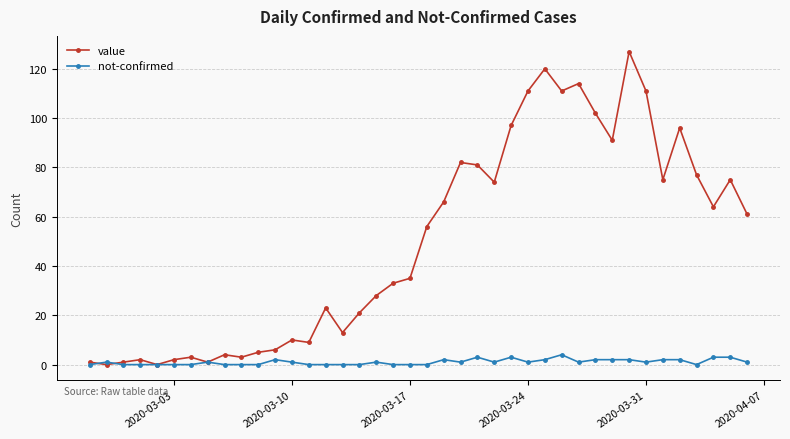

At how many categories does at least one series exceed 88?

10